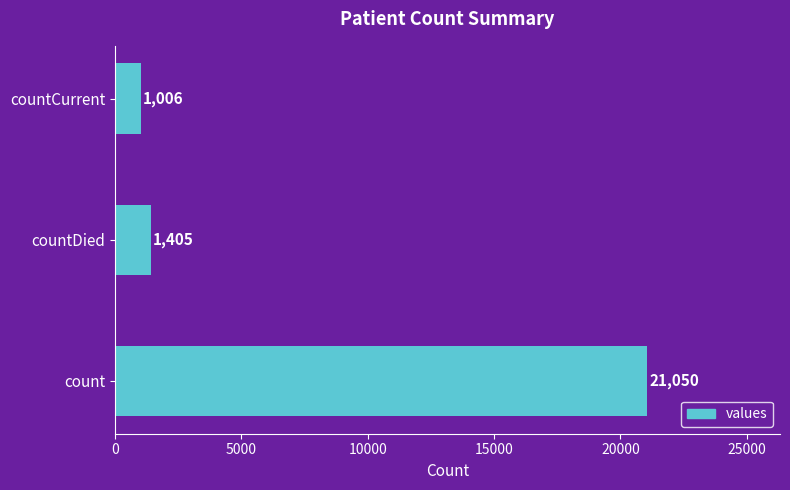

Reading bottom to top, list all the values displayed in this chart.

21050	1405	1006